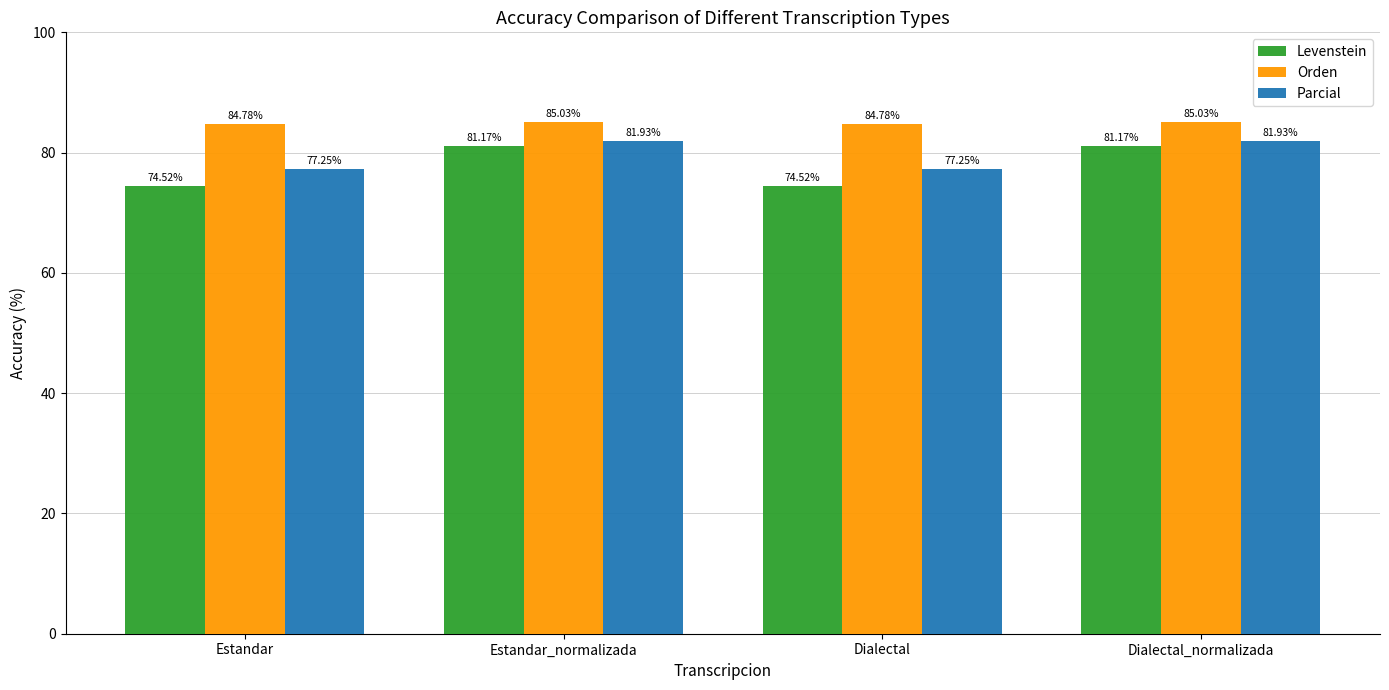

Rank the series by their average value, from highest to lowest.

Orden, Parcial, Levenstein